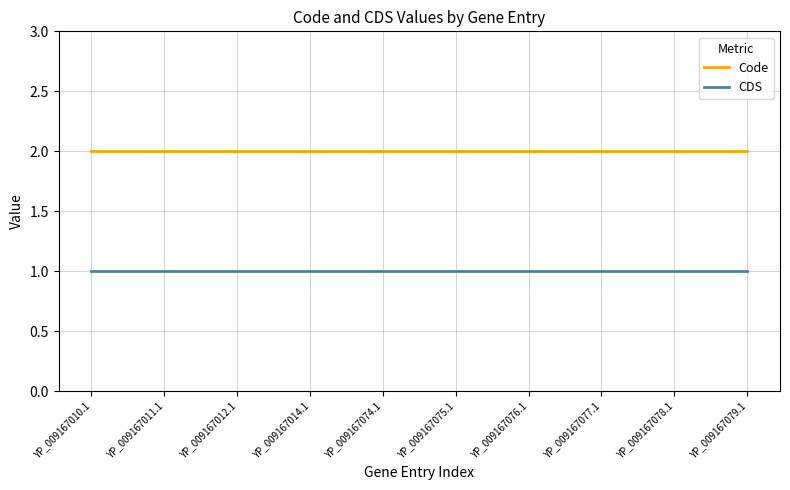

At how many categories does at least one series exceed 1?

10